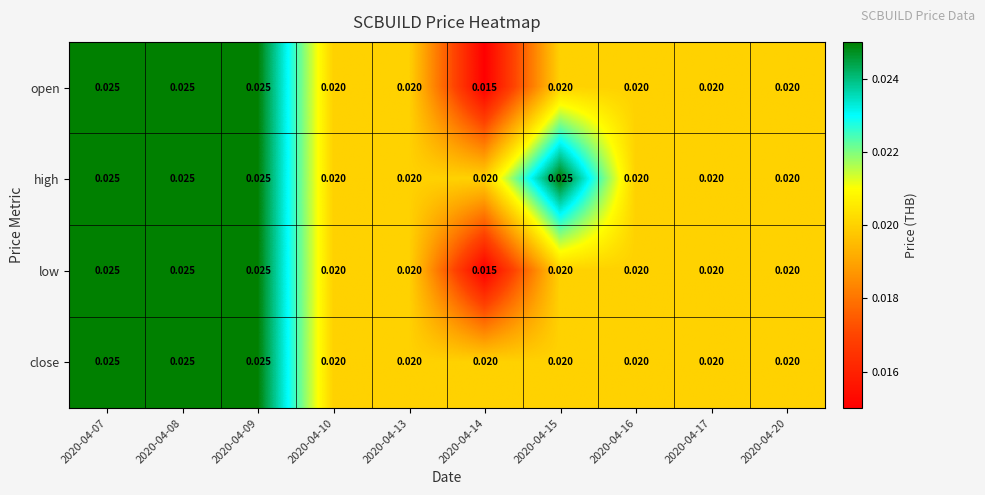

Which series has the largest total across all categories?

high